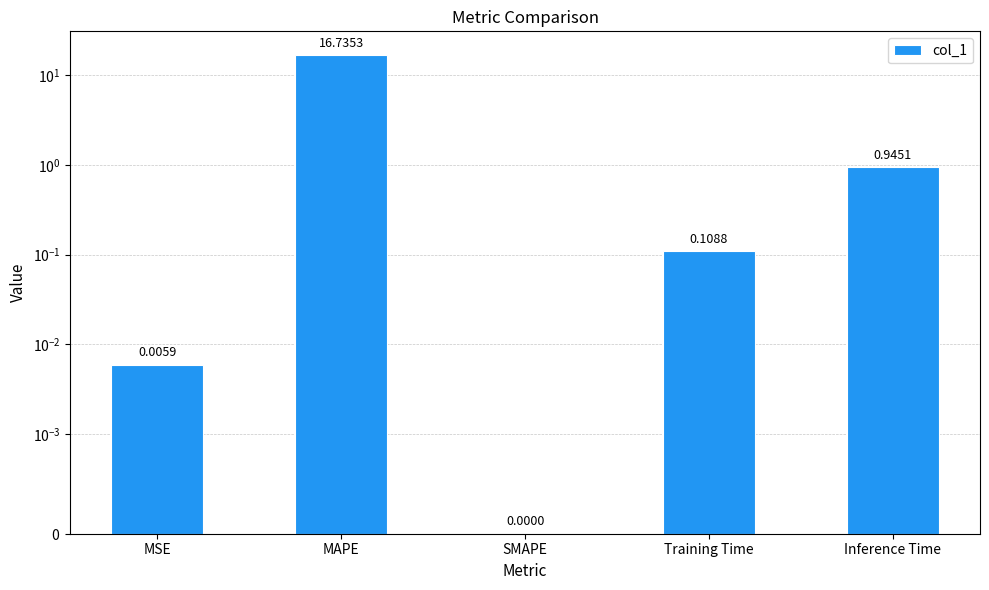

What is the greatest value displayed?

16.7